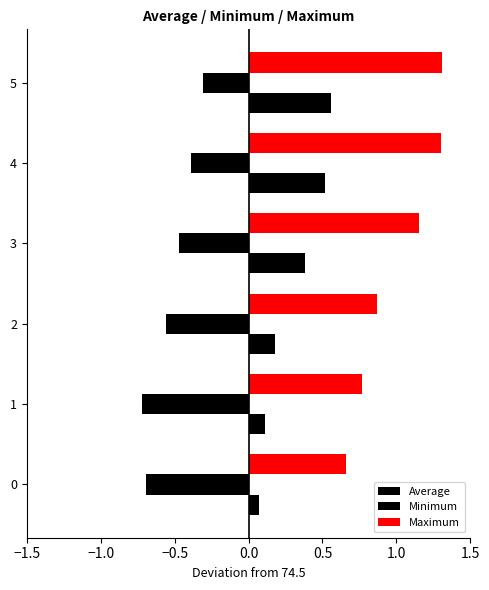

How many distinct data groups are displayed?

3